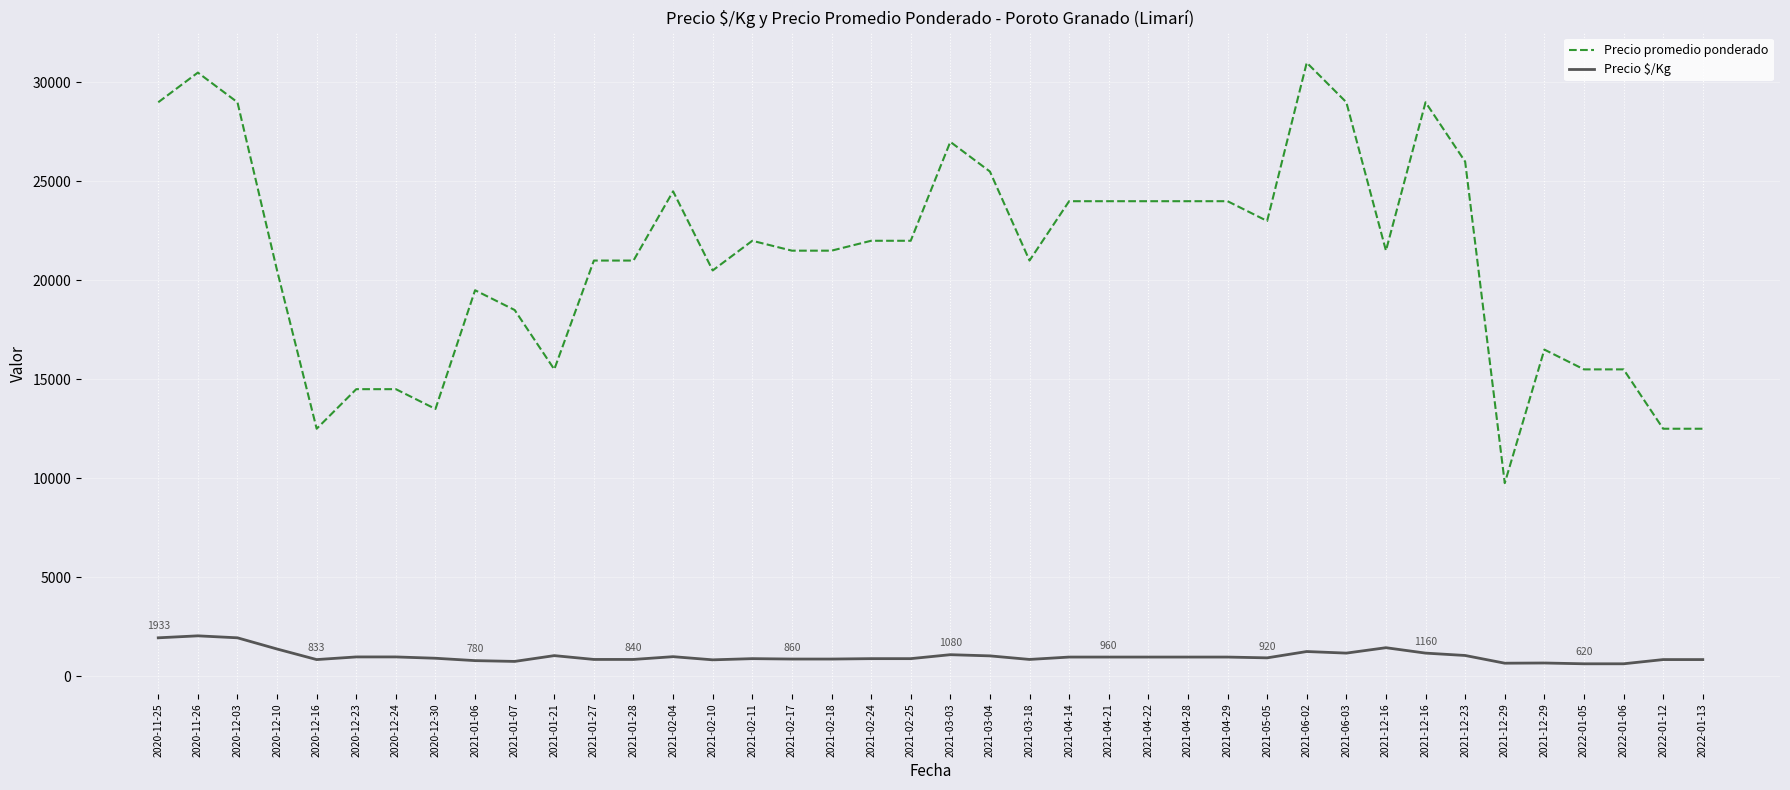

What are all the series names shown in the legend?

Precio promedio ponderado, Precio $/Kg